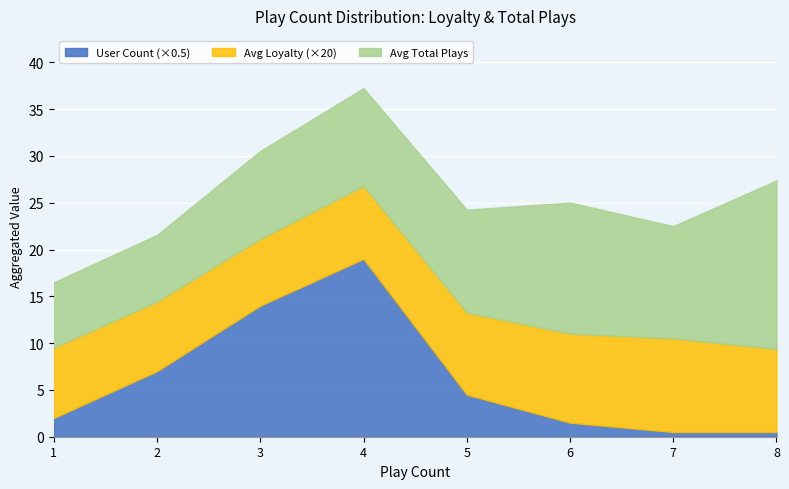

At which category is the sum across all series the highest?

4